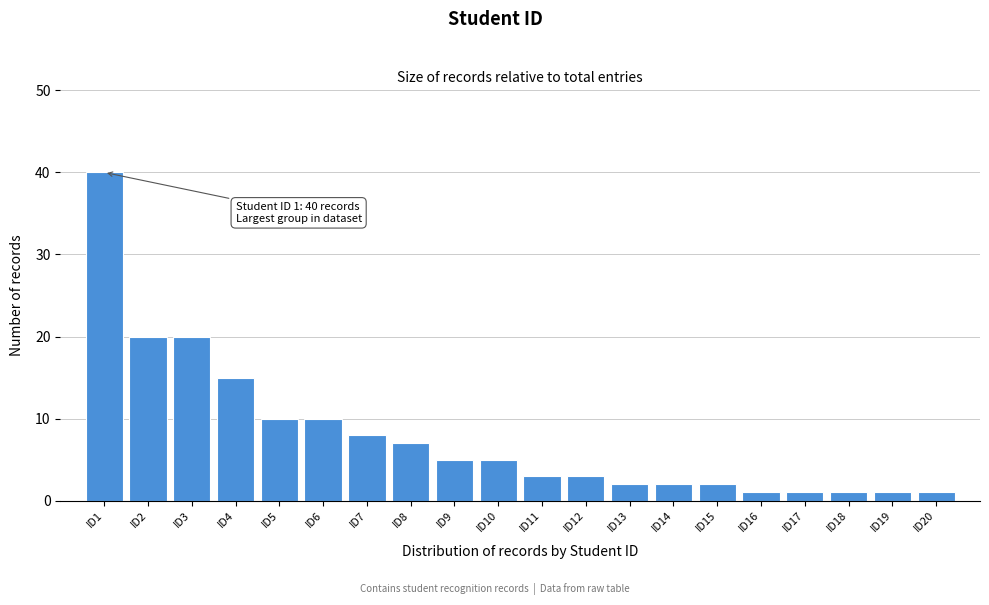

Reading right to left, transcribe all the data shown in this chart.

1	1	1	1	1	2	2	2	3	3	5	5	7	8	10	10	15	20	20	40